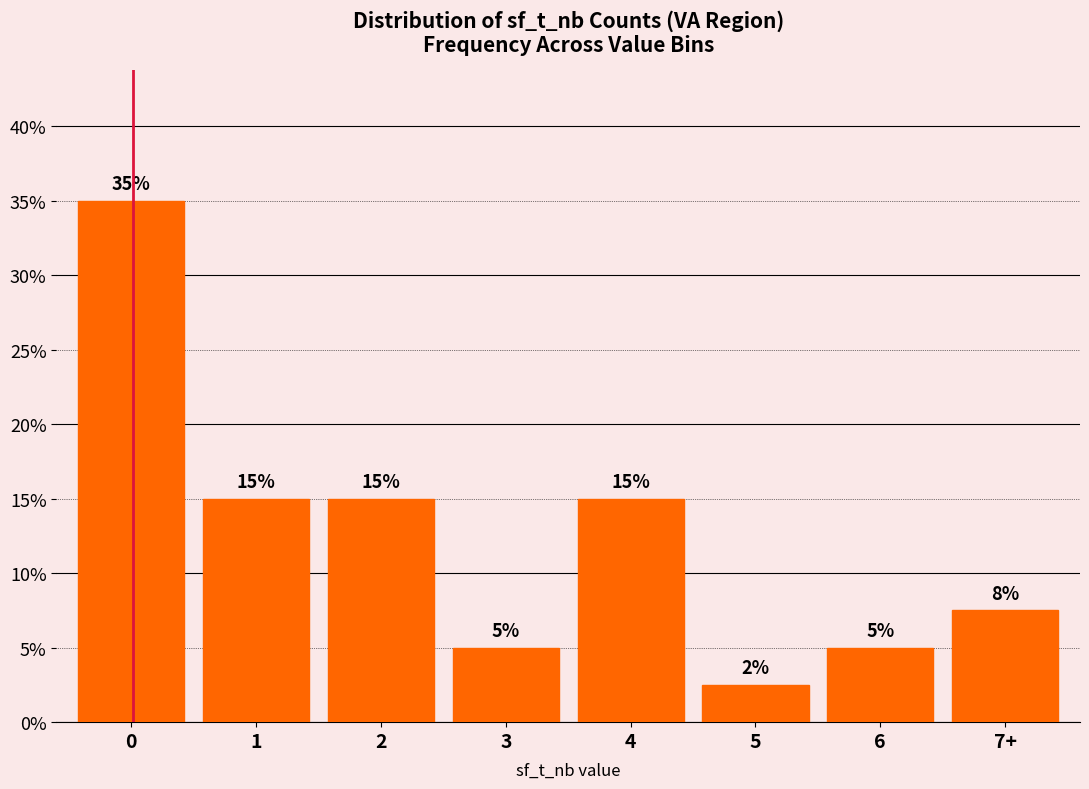

What is the change in value from 3 to 4?

+10.0